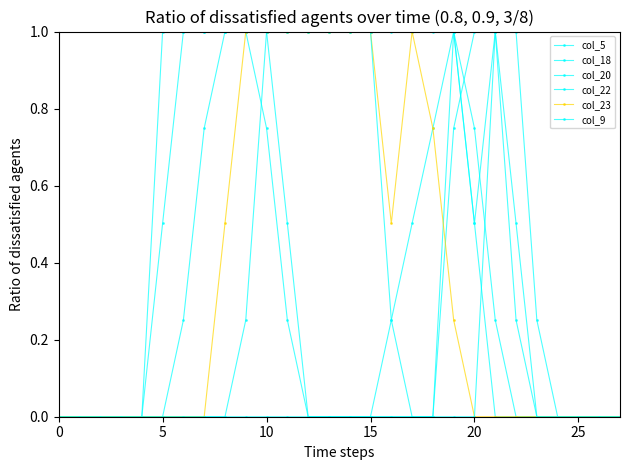

True or false: col_22 has more than 2 interior local peaks.

False